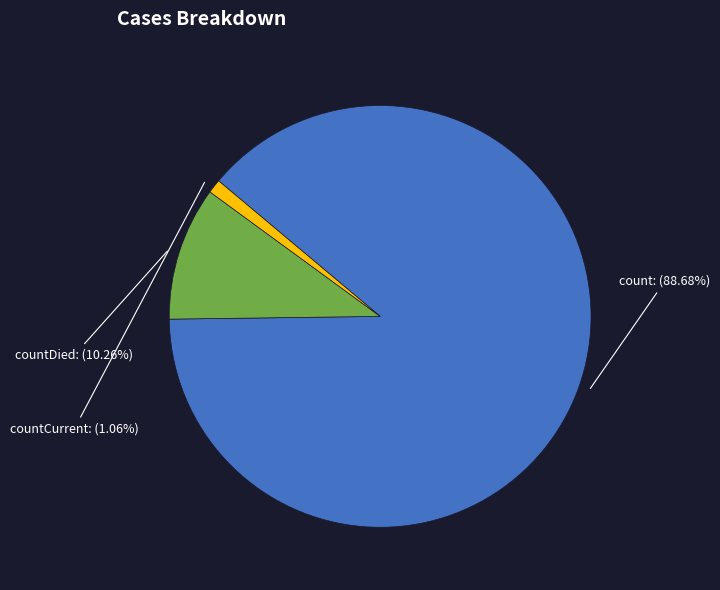

Count the number of slices in the pie.

3